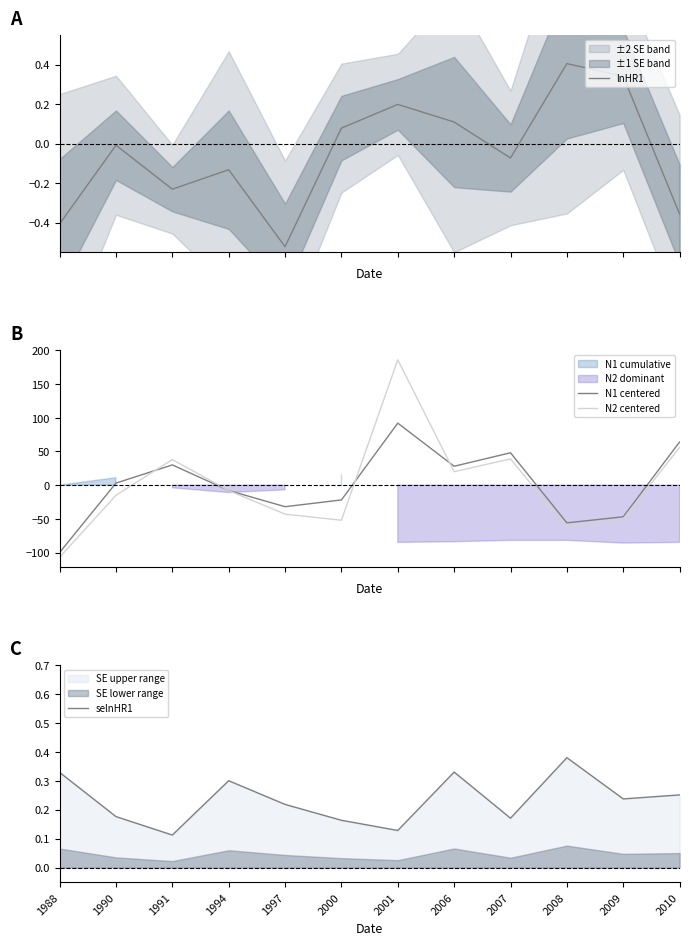

What is the minimum value for lnHR1?

-0.5